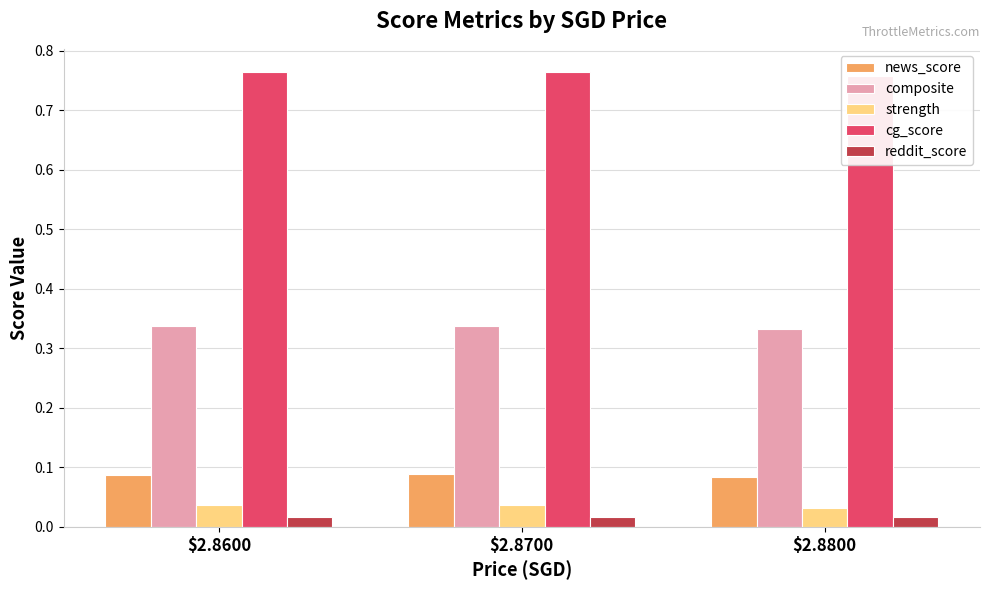

Reading left to right, what are all the values shown in this chart?

news_score: 0.1	0.1	0.1
composite: 0.3	0.3	0.3
strength: 0.0	0.0	0.0
cg_score: 0.8	0.8	0.8
reddit_score: 0.0	0.0	0.0